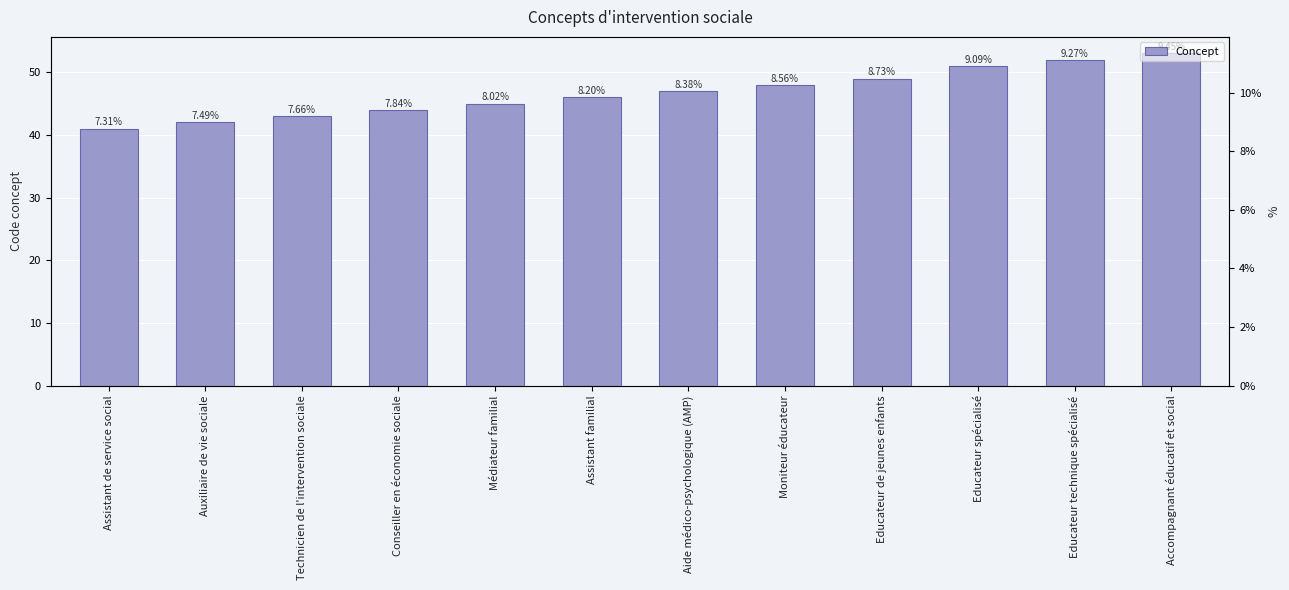

At which category does the chart reach its minimum across all series?

Assistant de service social